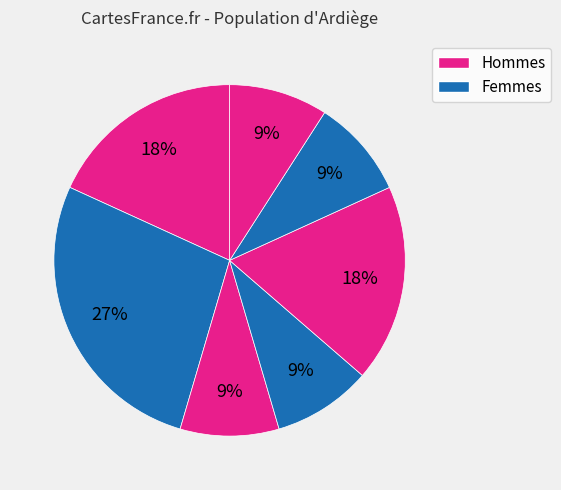

Does any single category account for the majority?

No